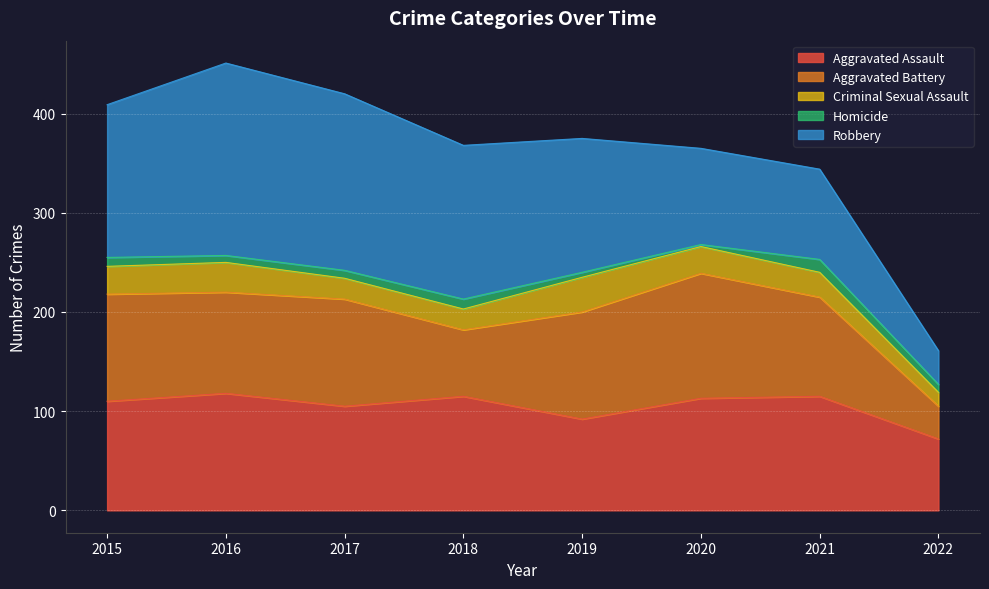

At which label does Homicide first exceed 8?

2015